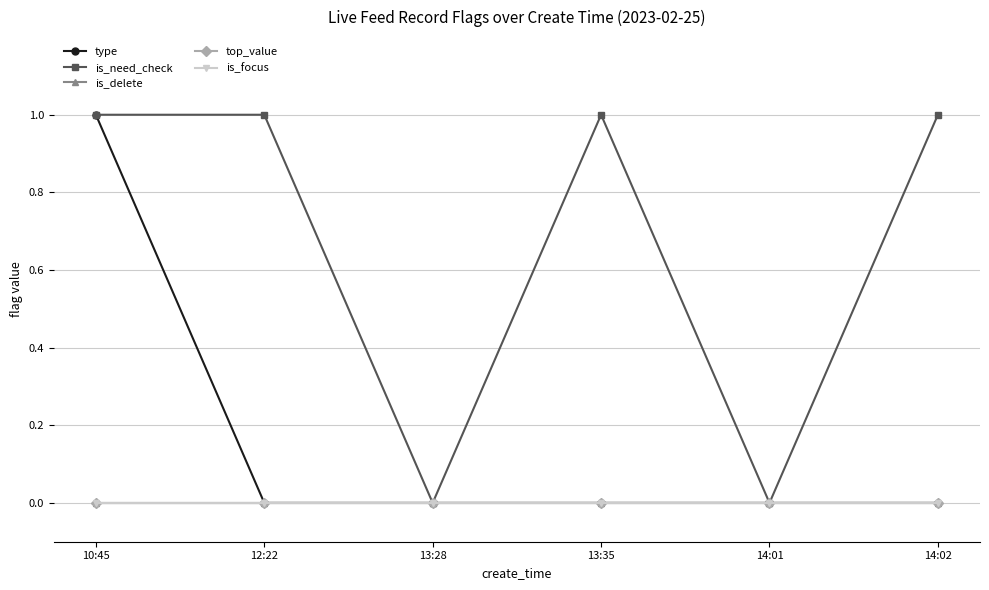

True or false: type has a value of 0 at 10:45.

False